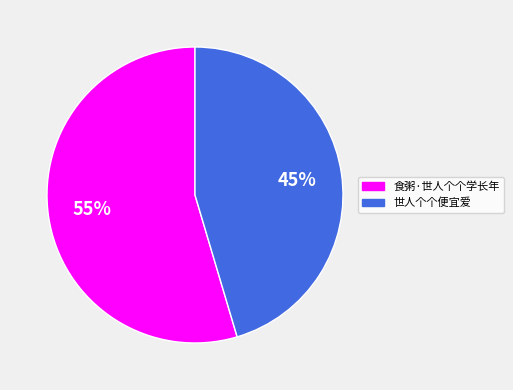

Which category has the smallest portion of the pie?

世人个个便宜爱